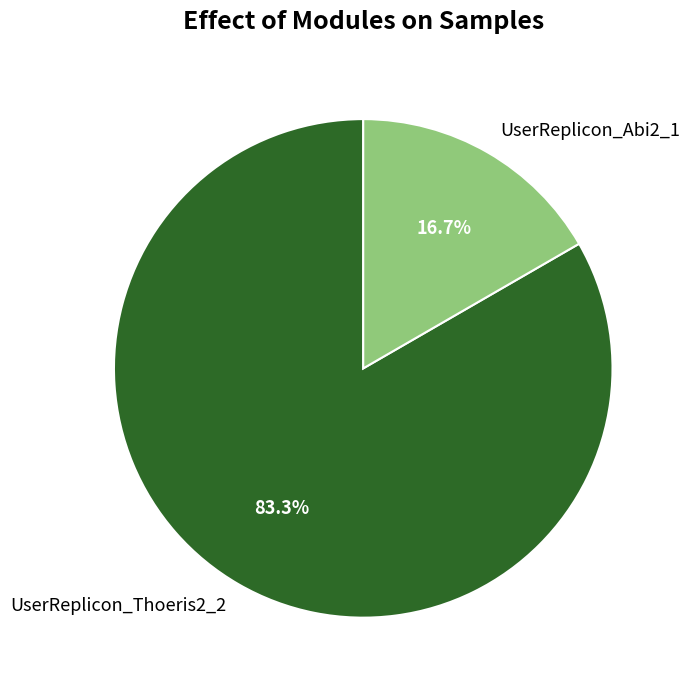

Which category has the smallest portion of the pie?

UserReplicon_Abi2_1